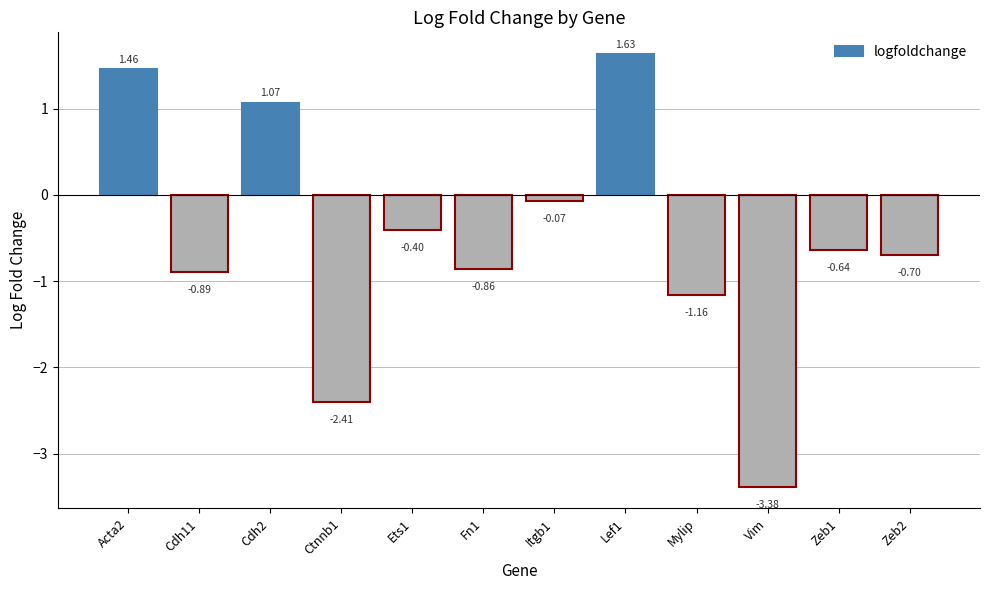

How many values are above zero?

3